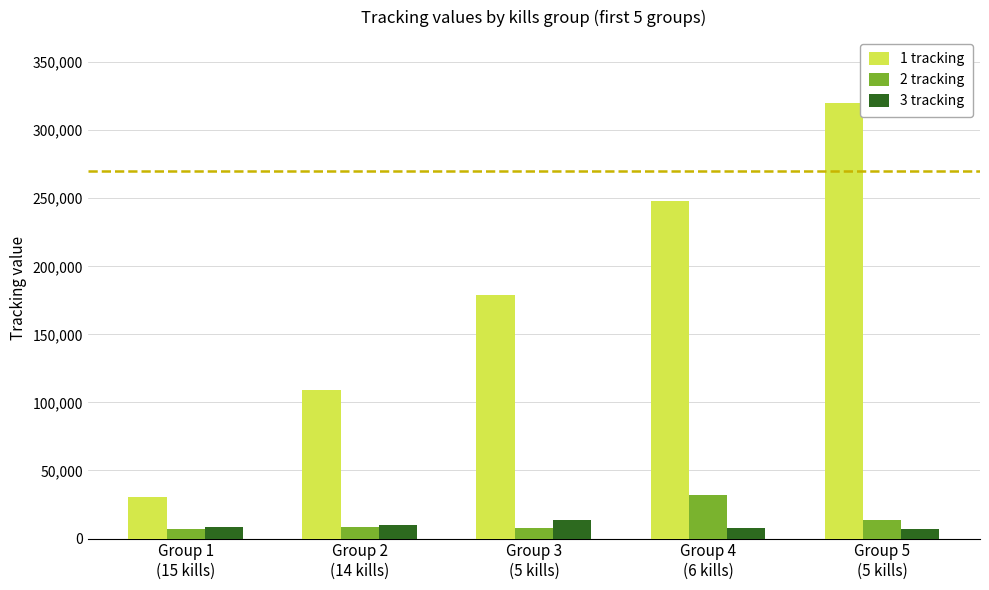

Which series has the widest spread of values?

1 tracking